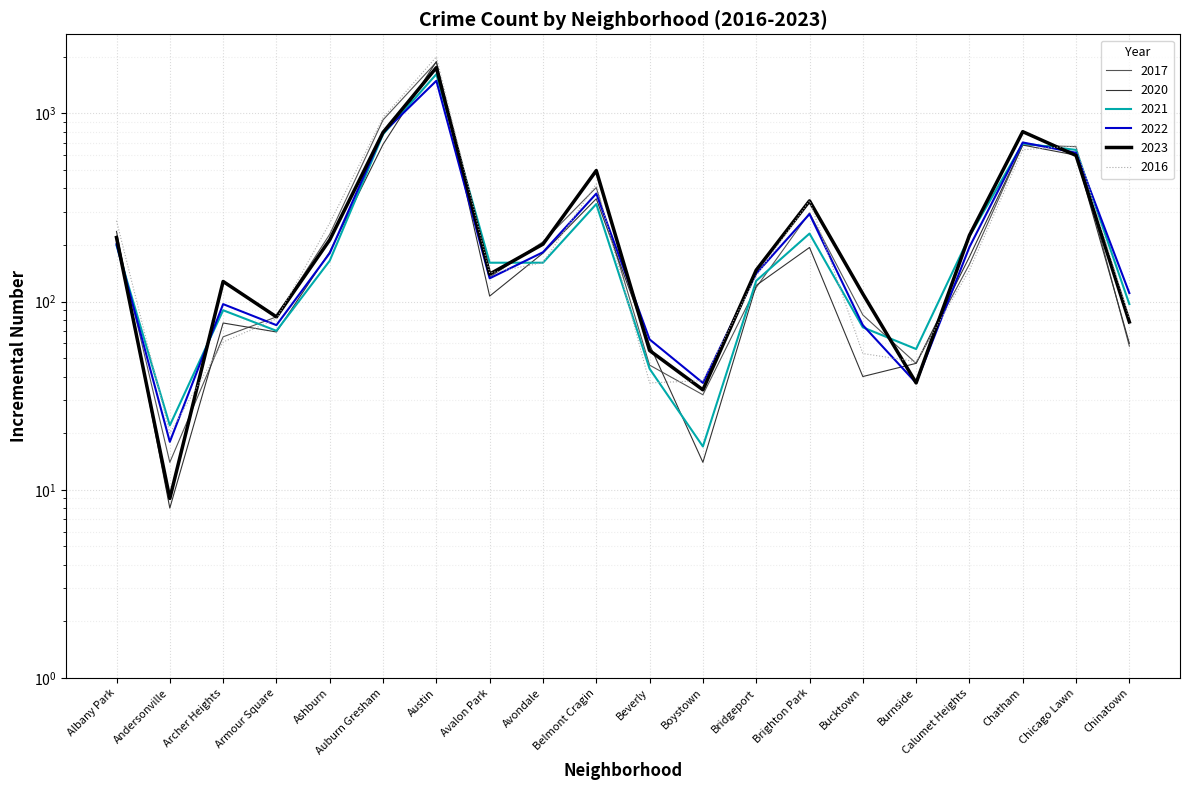

At which category is the sum across all series the highest?

Austin